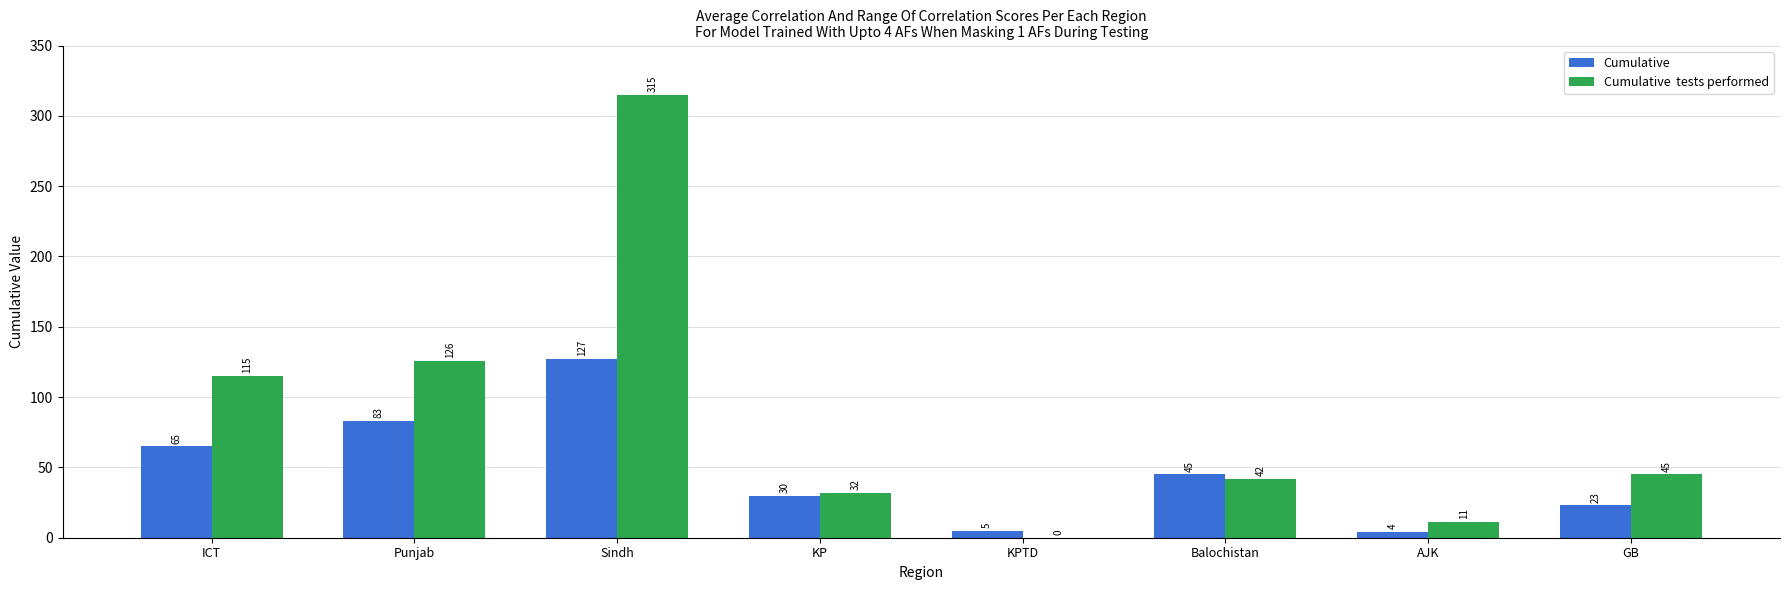

Which label corresponds to the largest value in the chart?

Sindh